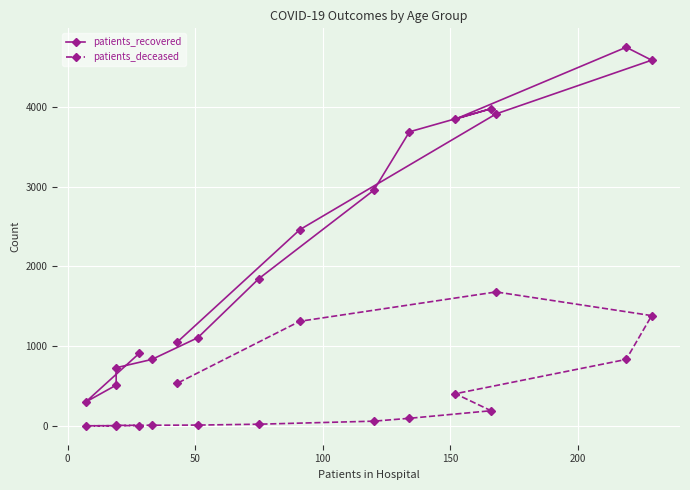

The value of patients_deceased at 0 is 1. True or false?

False